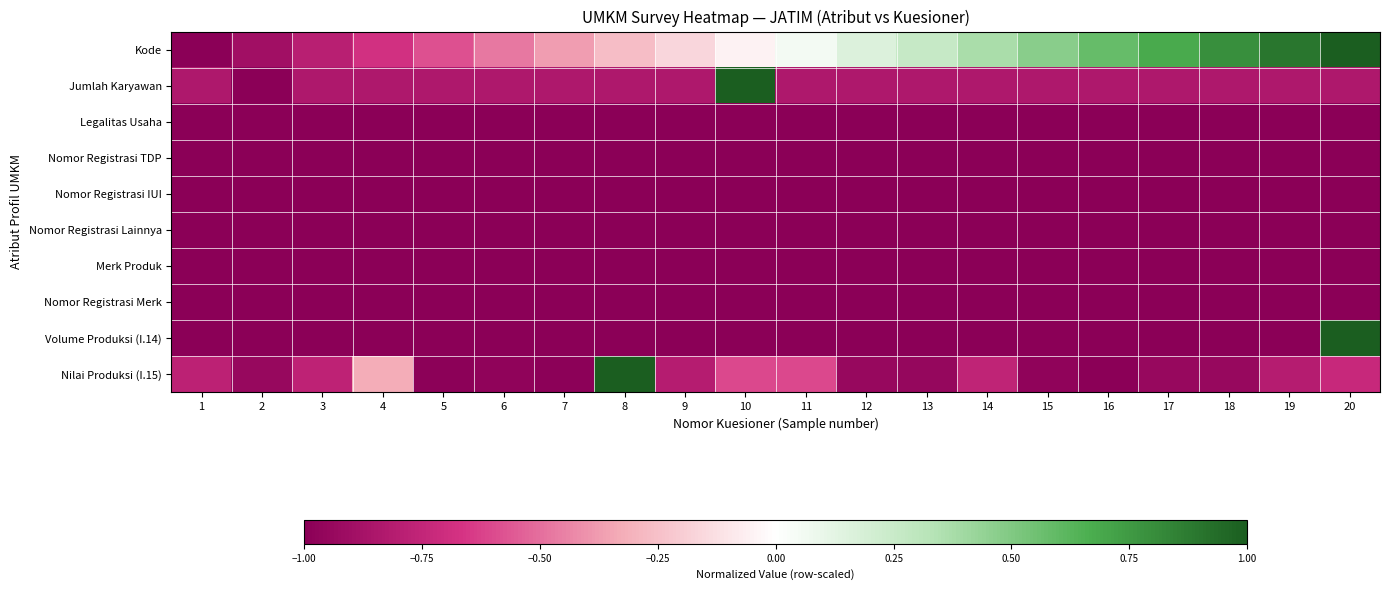

At how many categories does at least one series exceed 0?

12